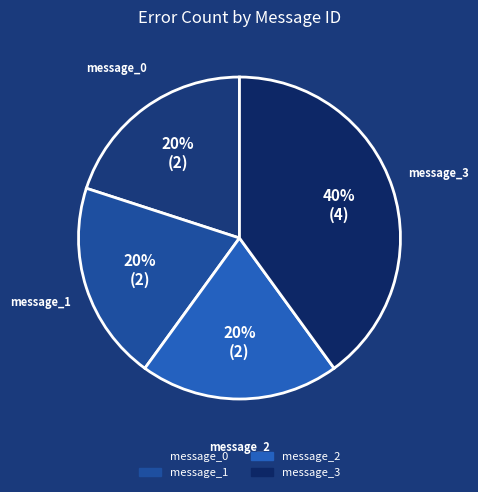

The message_2 slice represents 8% of the pie. True or false?

False